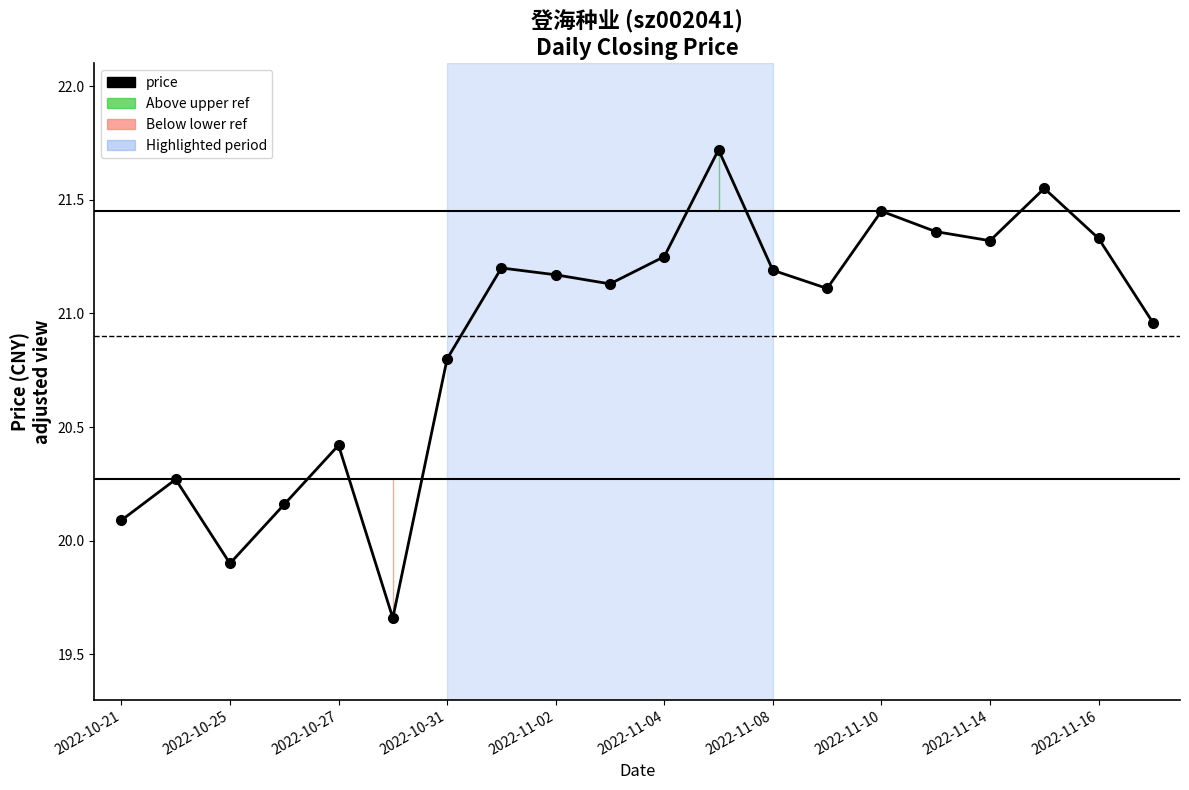

What is the difference between the maximum and minimum values?

2.1